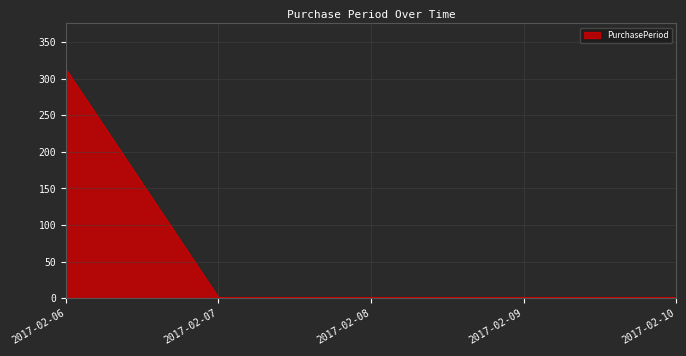

True or false: the data has more than 2 interior local peaks.

False